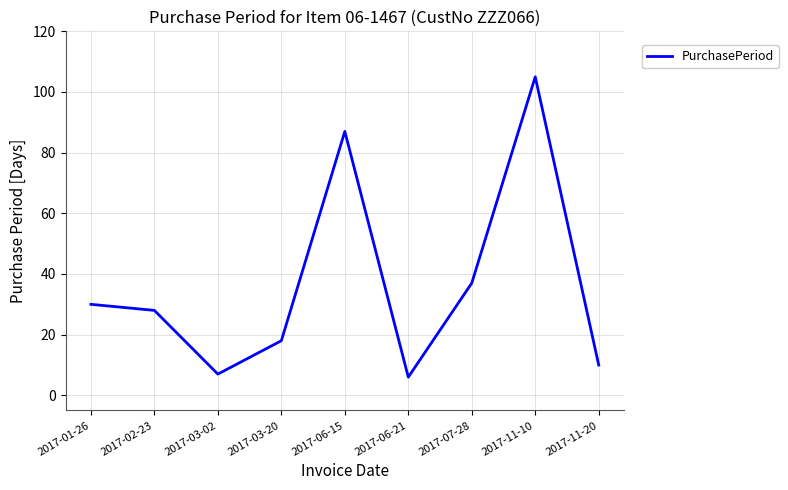

List the labels in order of value, largest first.

2017-11-10, 2017-06-15, 2017-07-28, 2017-01-26, 2017-02-23, 2017-03-20, 2017-11-20, 2017-03-02, 2017-06-21